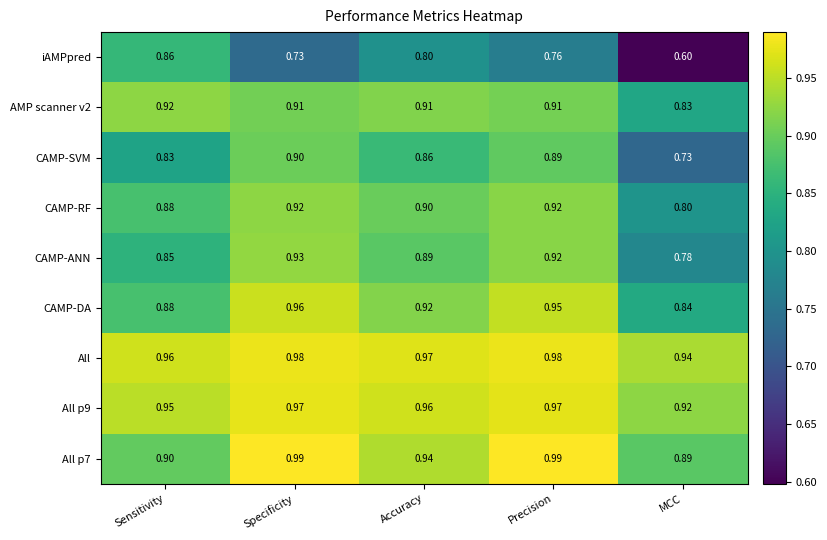

Which series has the largest range (max minus min)?

iAMPpred